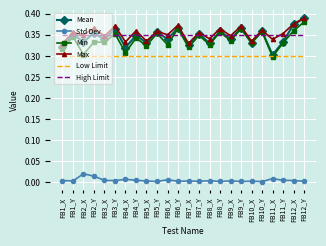

How many Max values are between 0 and 1?

24